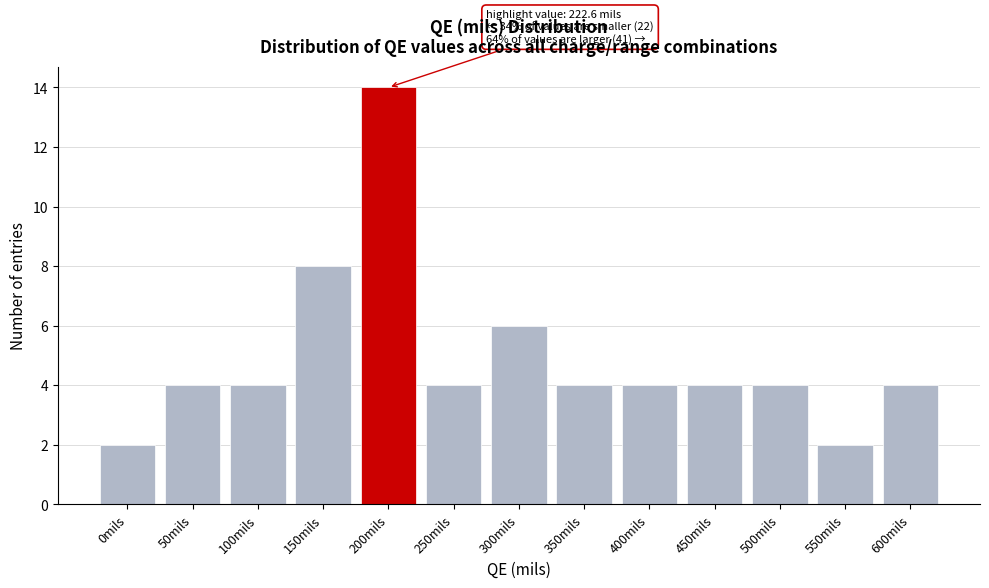

Reading left to right, extract all data points from this chart.

2	4	4	8	14	4	6	4	4	4	4	2	4